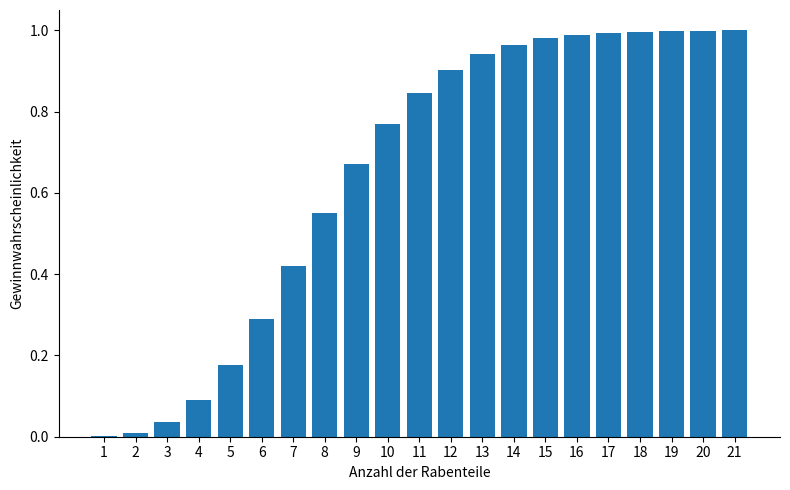

What is the sum of all values?

13.6